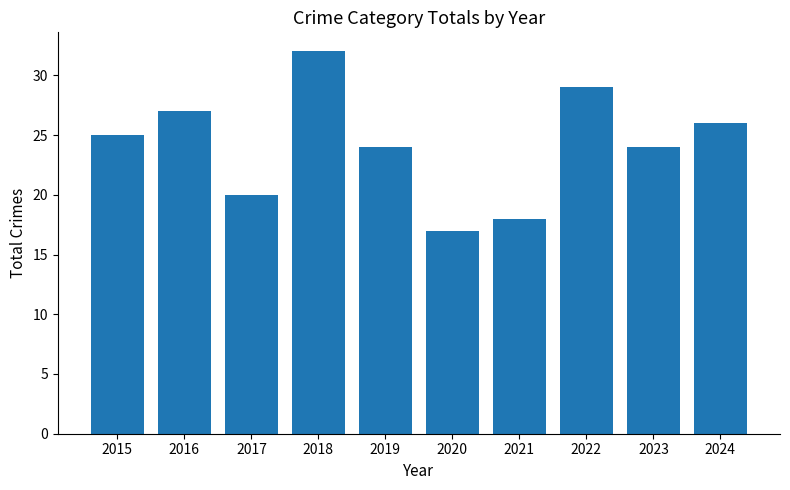

What is the difference between the values at 2024 and 2015?

1